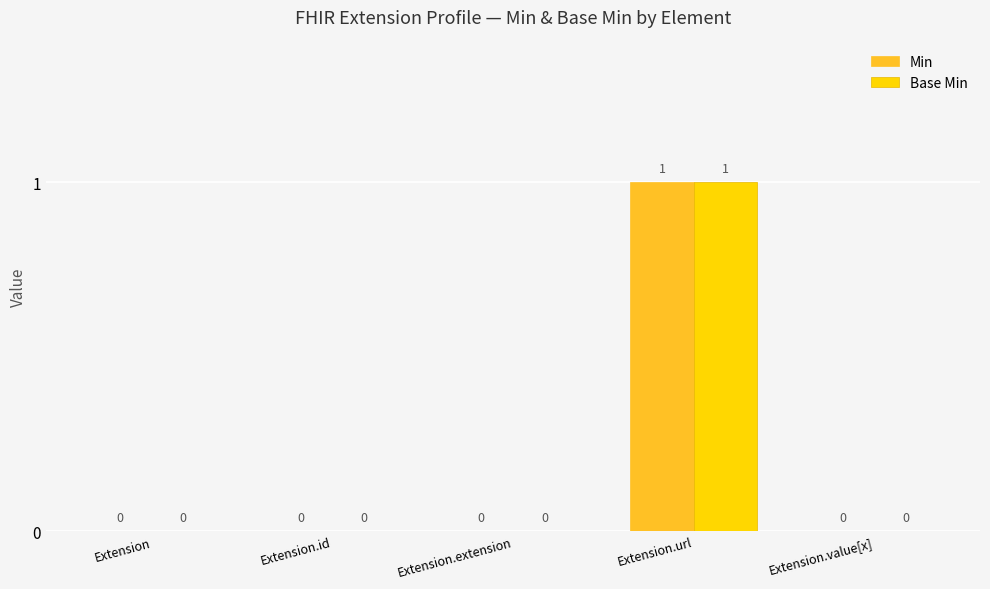

Which category has the highest value in the Base Min series?

Extension.url